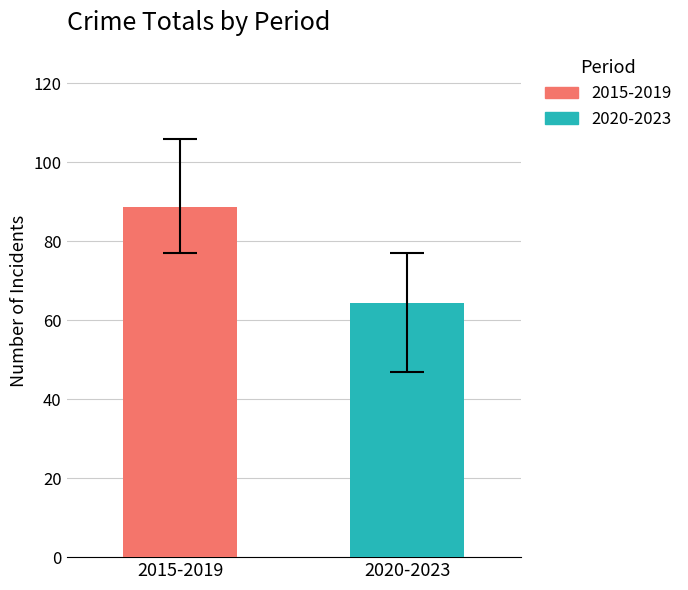

The value at 2015-2019 is 117.6. True or false?

False